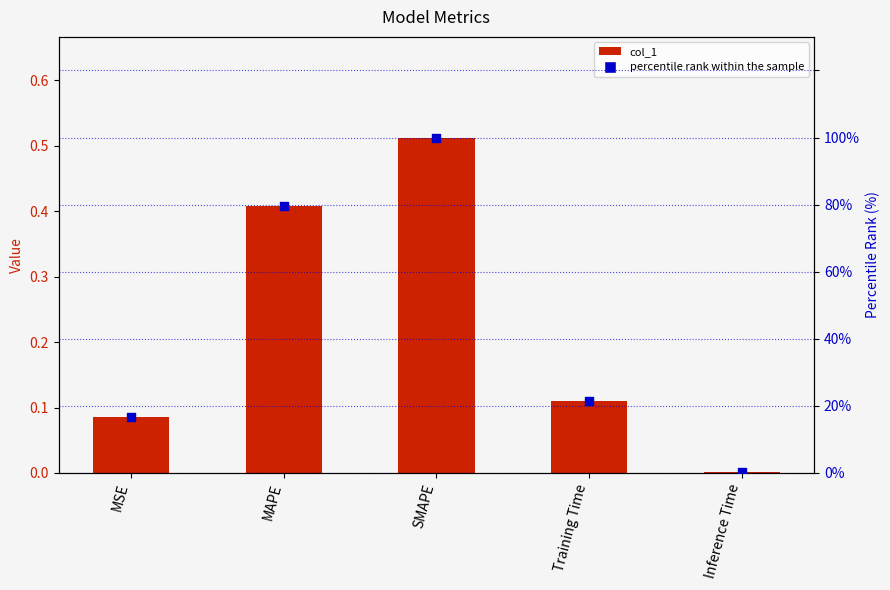

Which series has the largest total across all categories?

percentile rank within the sample